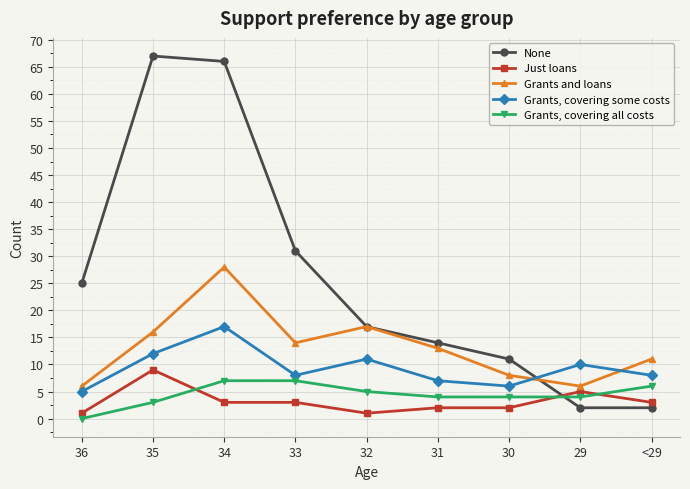

Which series has the widest spread of values?

None